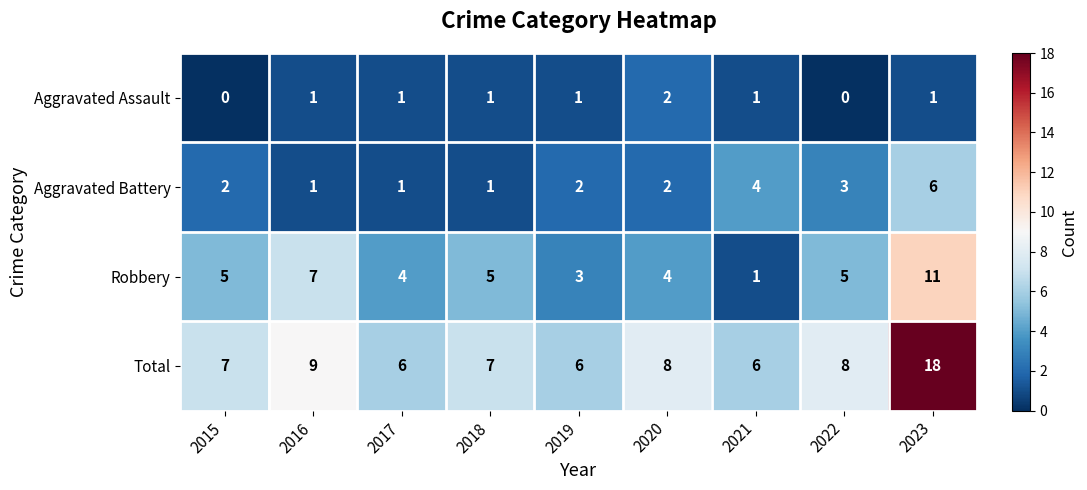

List the series in order of their peak value, highest first.

Total, Robbery, Aggravated Battery, Aggravated Assault